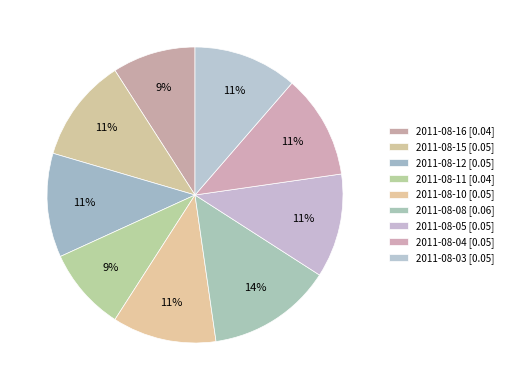

Does 2011-08-05 represent more than half of the total?

No